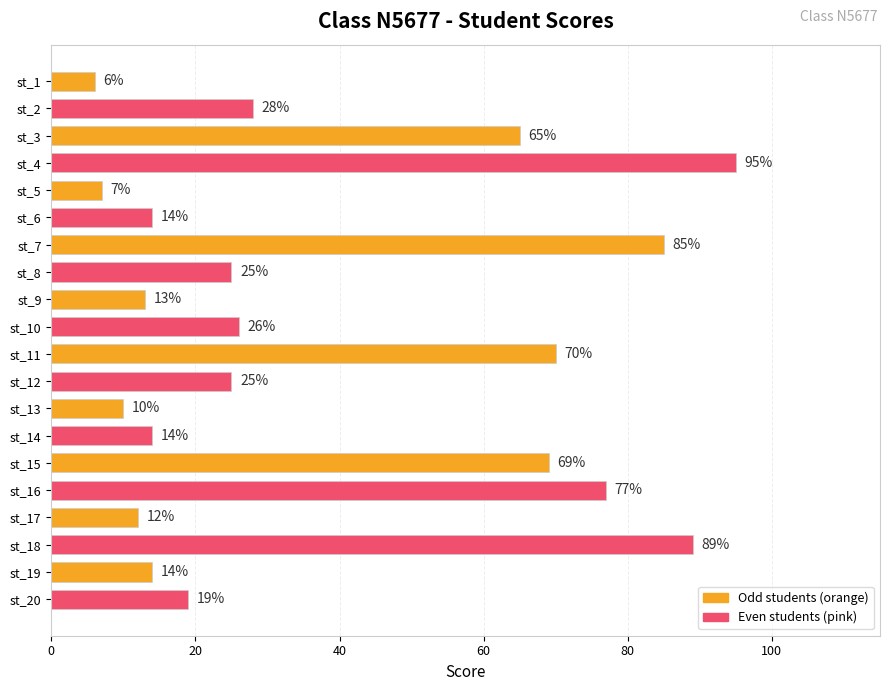

What is the approximate value at st_10?

26